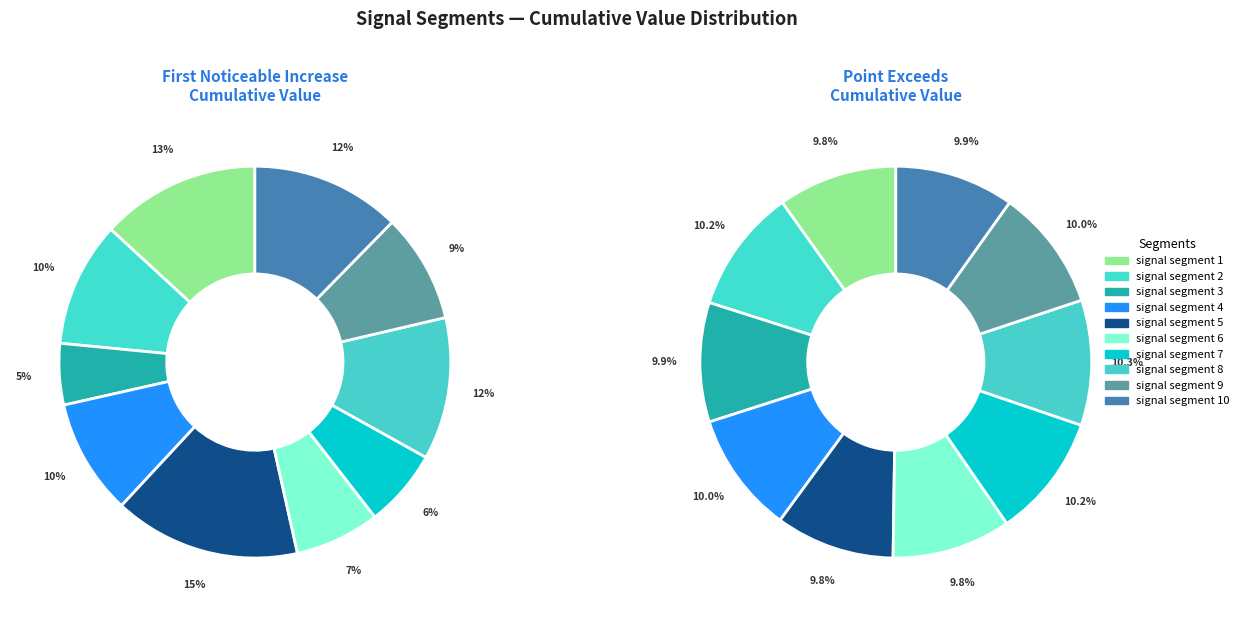

Does signal segment 2 account for over 50% of the chart?

No